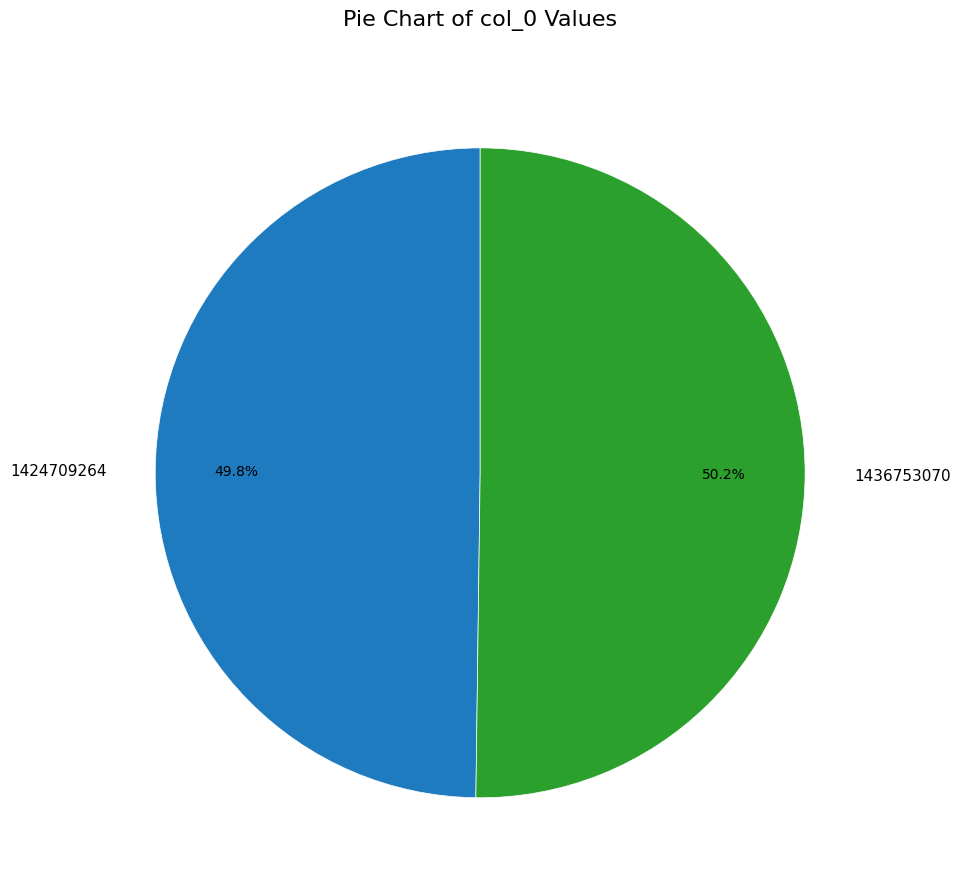

Is there a majority slice in this chart?

Yes